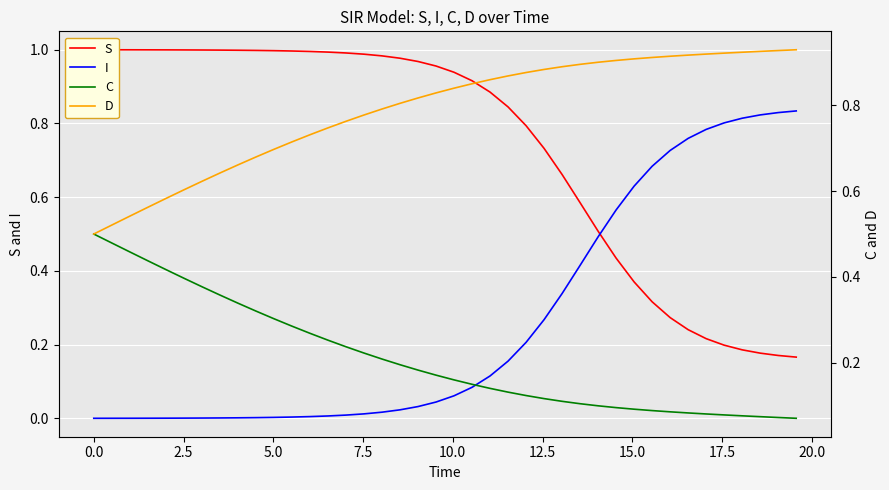

What is the difference between the maximum and minimum values in the D series?

0.4